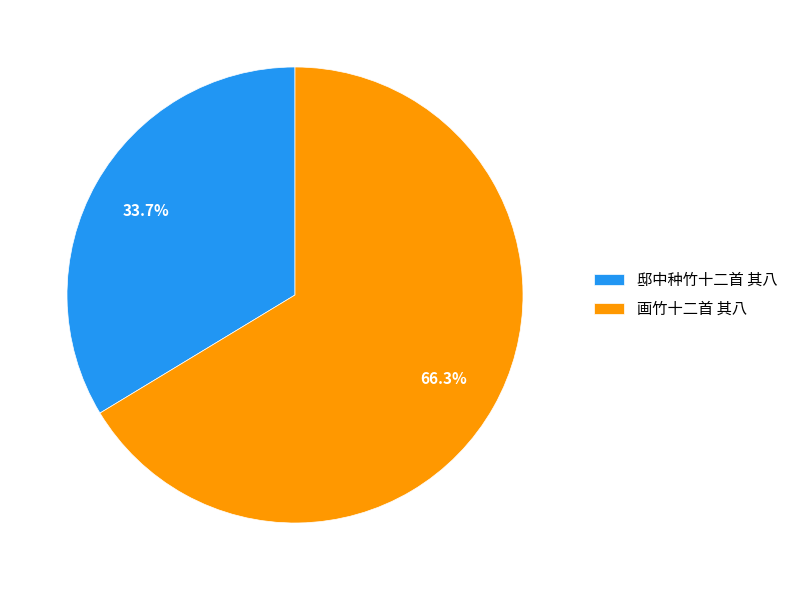

To the nearest percent, what is the difference between the largest and smallest slice percentages?

33%